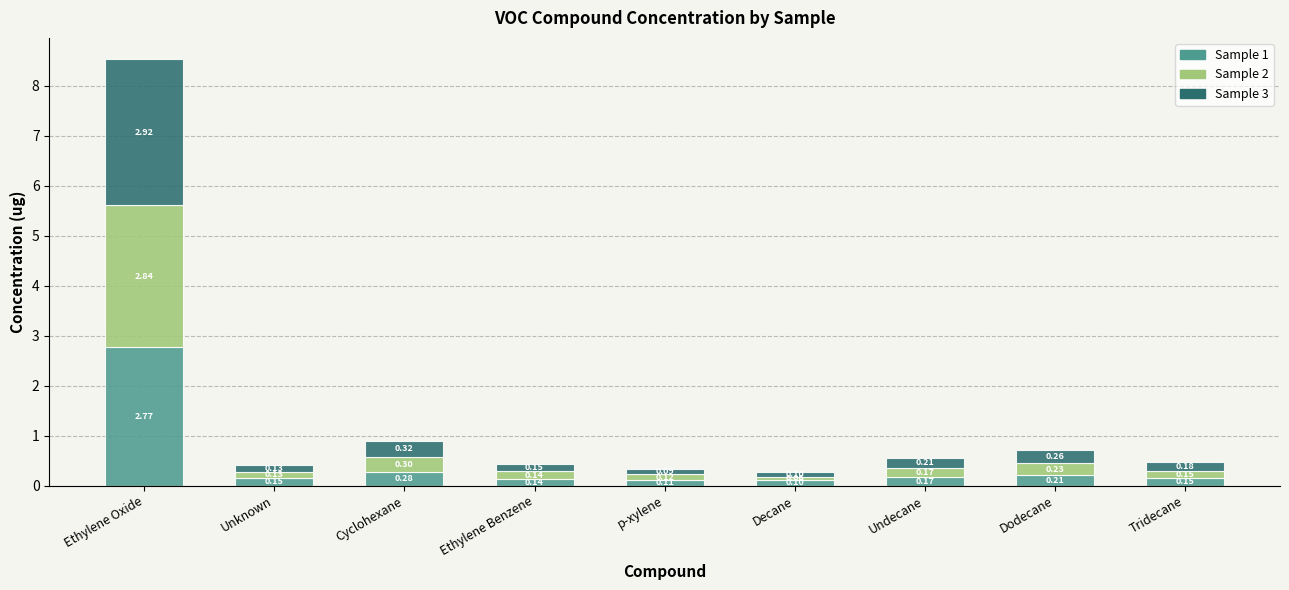

What is the sum of the Sample 1 values at Decane and Undecane?

0.3